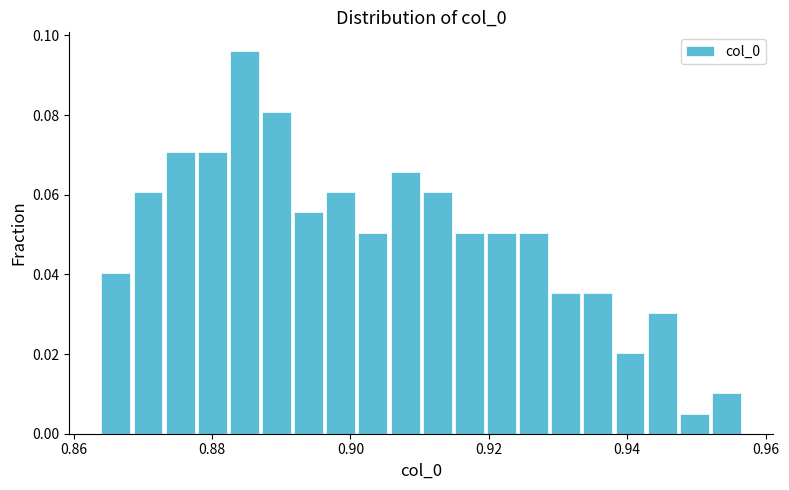

Around what value on the x-axis is the tallest bar? Give the approximate position of its centre, as read against the axis.

0.884